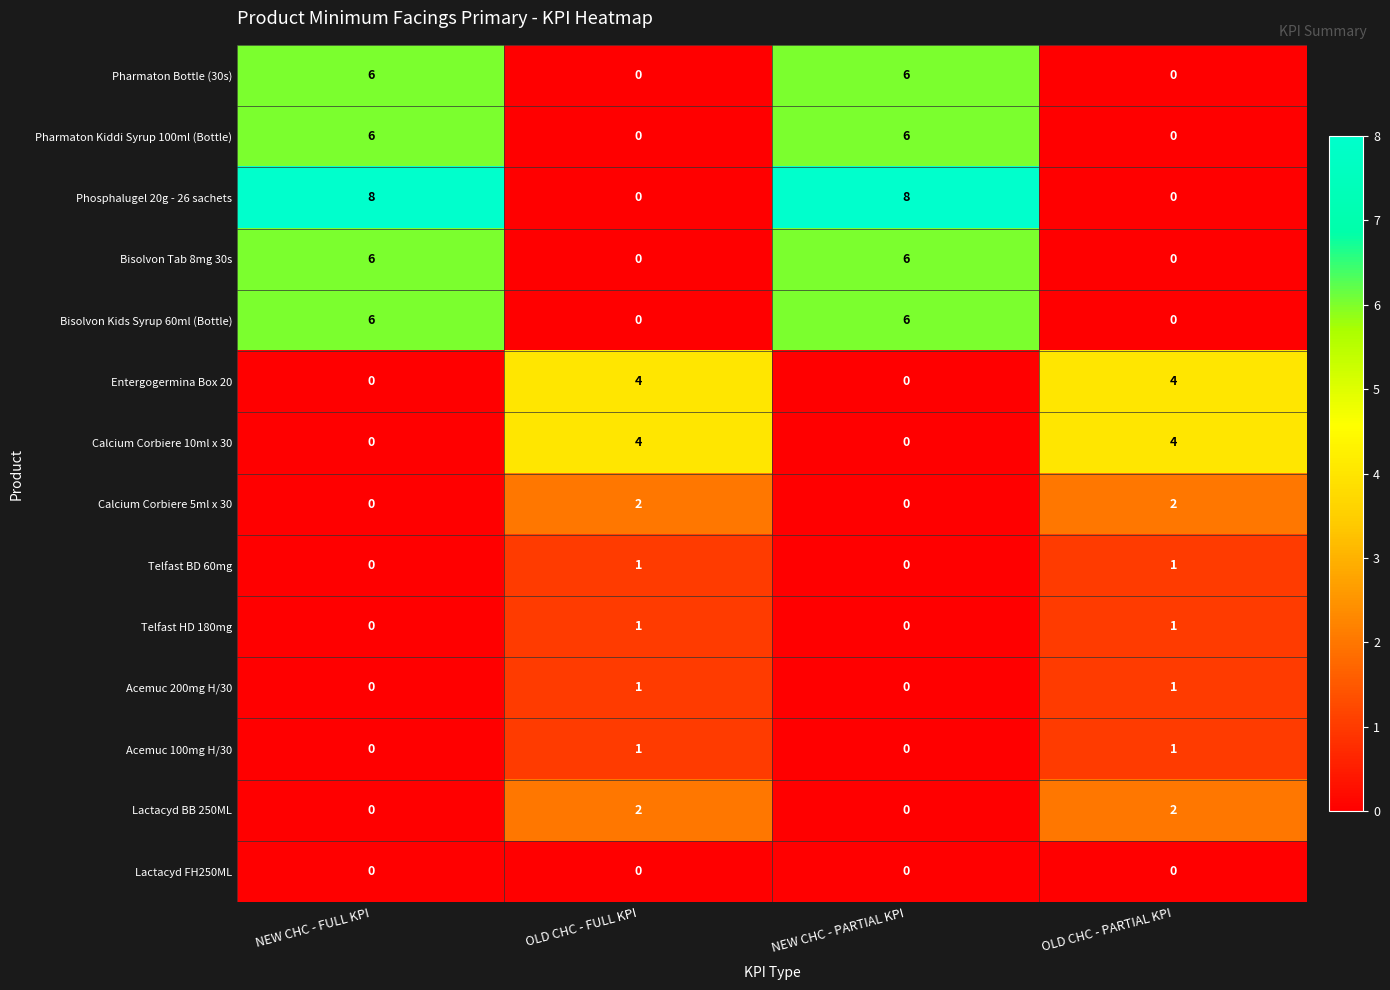

What is the difference between the maximum and second lowest values in the Phosphalugel 20g - 26 sachets series?

8